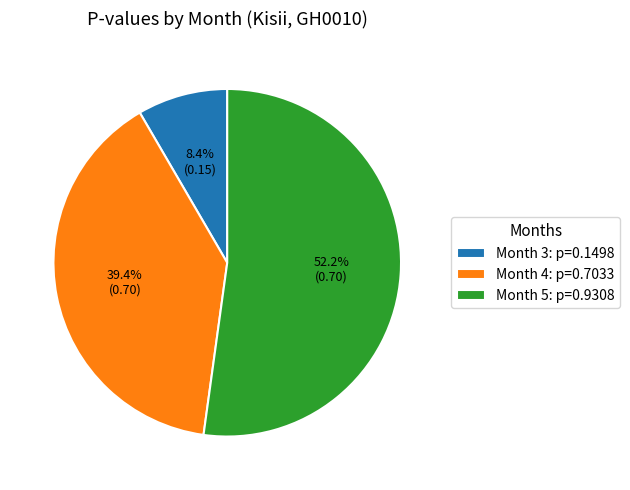

To the nearest percent, what is the combined percentage of Month 3 and Month 4?

48%